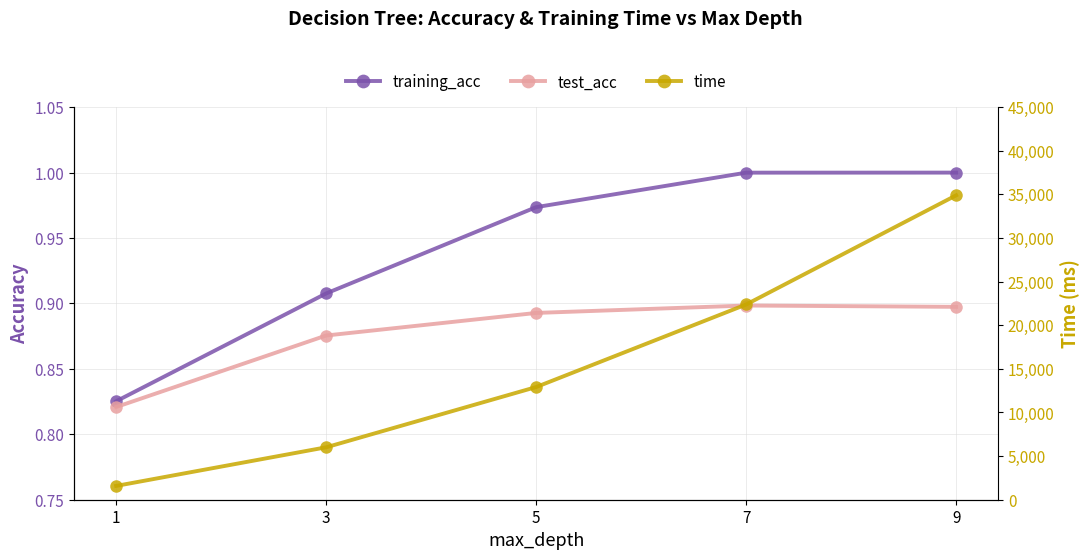

Reading right to left, what are all the values shown in this chart?

training_acc: 9=1.0	7=1.0	5=1.0	3=0.9	1=0.8
test_acc: 9=0.9	7=0.9	5=0.9	3=0.9	1=0.8
time: 9=34894.5	7=22380.3	5=12915.9	3=6010.0	1=1582.1